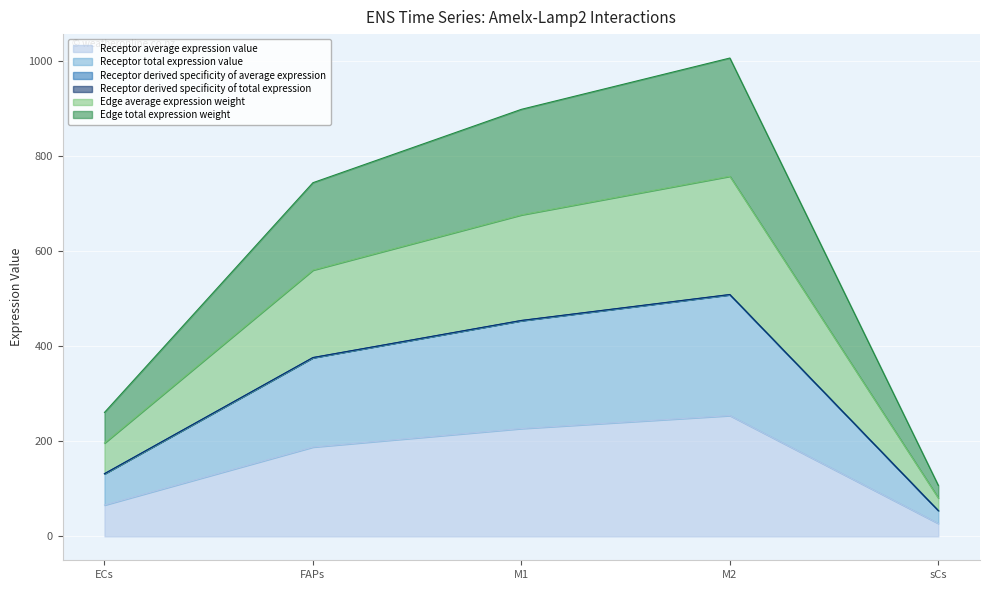

Reading left to right, transcribe all the data shown in this chart.

Receptor average expression value: ECs=65.8	FAPs=187.7	M1=226.7	M2=253.9	sCs=27.0
Receptor total expression value: ECs=131.6	FAPs=375.4	M1=453.3	M2=507.8	sCs=54.1
Receptor derived specificity of average expression: ECs=131.7	FAPs=375.7	M1=453.6	M2=508.1	sCs=54.1
Receptor derived specificity of total expression: ECs=196.1	FAPs=559.7	M1=675.8	M2=757.0	sCs=80.6
Edge average expression weight: ECs=131.7	FAPs=375.9	M1=453.9	M2=508.5	sCs=54.1
Edge total expression weight: ECs=260.5	FAPs=743.5	M1=897.7	M2=1005.5	sCs=107.1